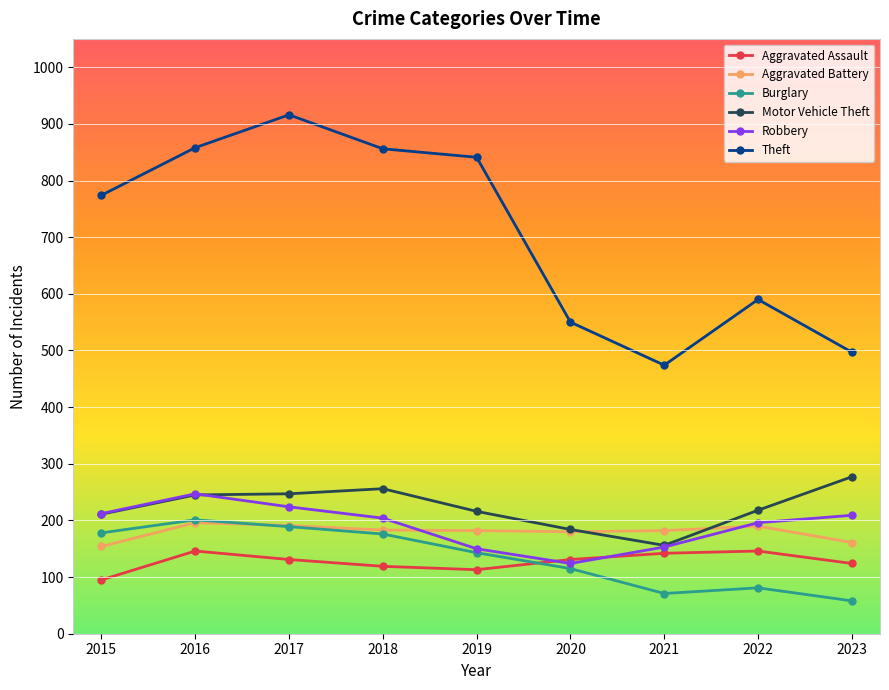

How many interior local valleys does the Burglary series have?

1